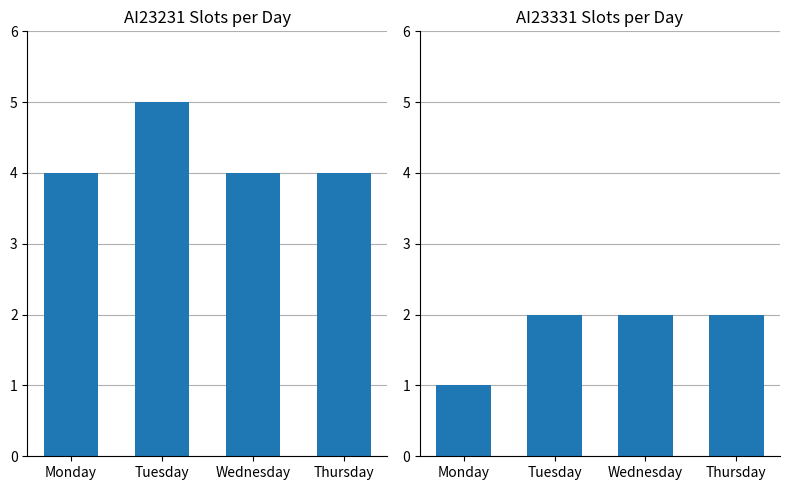

True or false: AI23331 has a value of 3 at Wednesday.

False